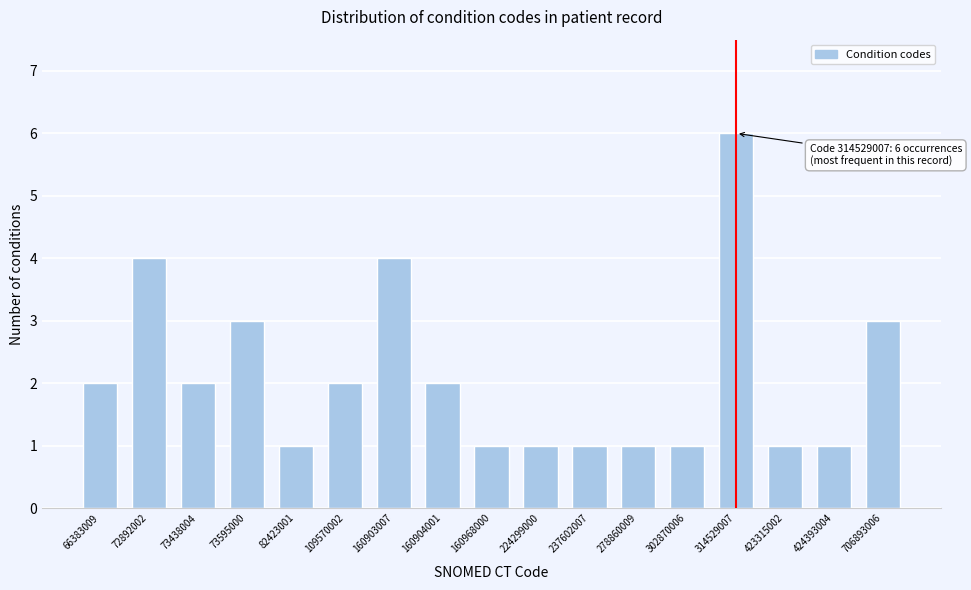

Reading left to right, transcribe all the data shown in this chart.

2	4	2	3	1	2	4	2	1	1	1	1	1	6	1	1	3